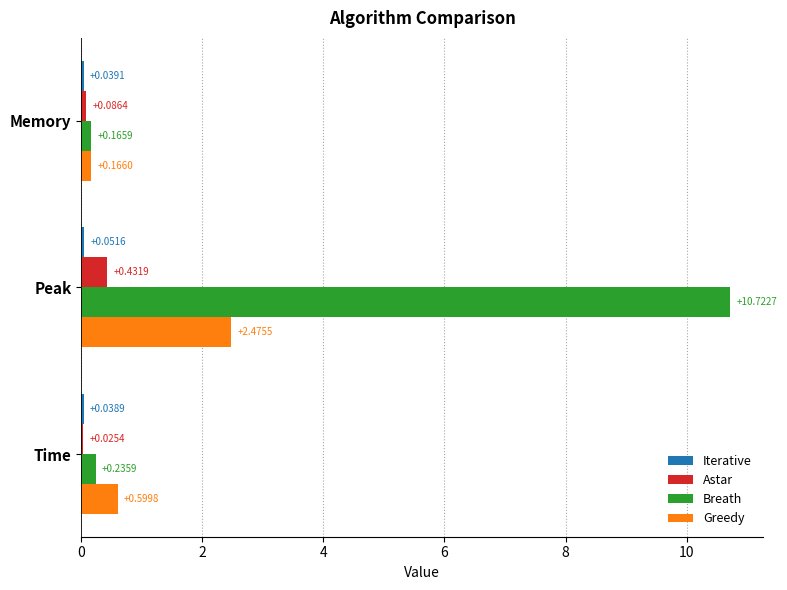

Between Peak and Time, which series saw the biggest shift?

Breath